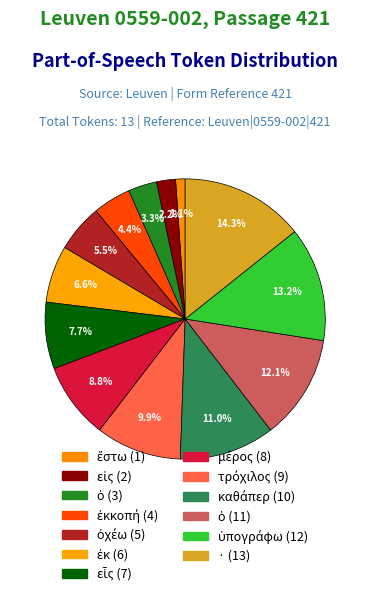

Which category has the smallest portion of the pie?

ἔστω